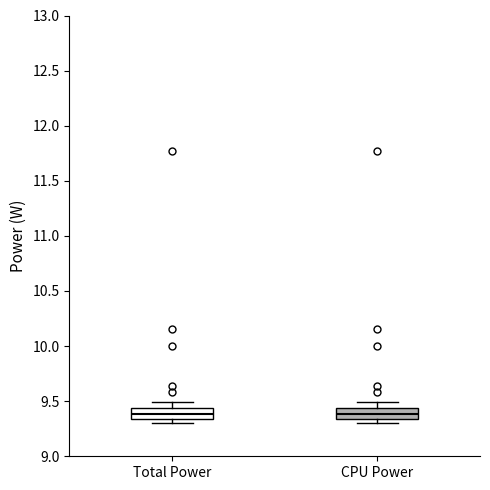

Reading left to right, transcribe this box plot: for each box, give where its median line is, the range the box spans, and where its two whiskers end, as read against the y-axis. The values are not printed on the chart, so give them approximately, as read against the axis.

Total Power: median 9.40, box 9.35 to 9.45, whiskers 9.30 to 9.50
CPU Power: median 9.40, box 9.35 to 9.45, whiskers 9.30 to 9.50